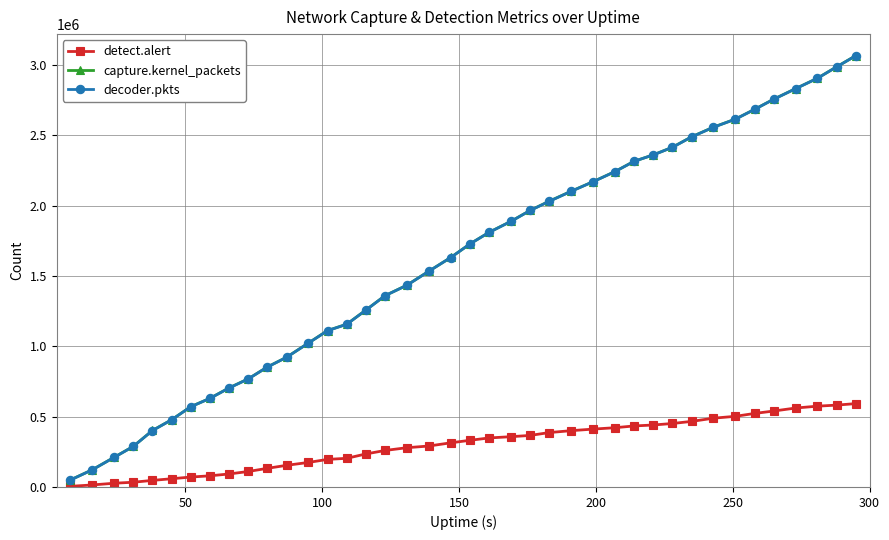

What is the highest value of the capture.kernel_packets series?

3067471